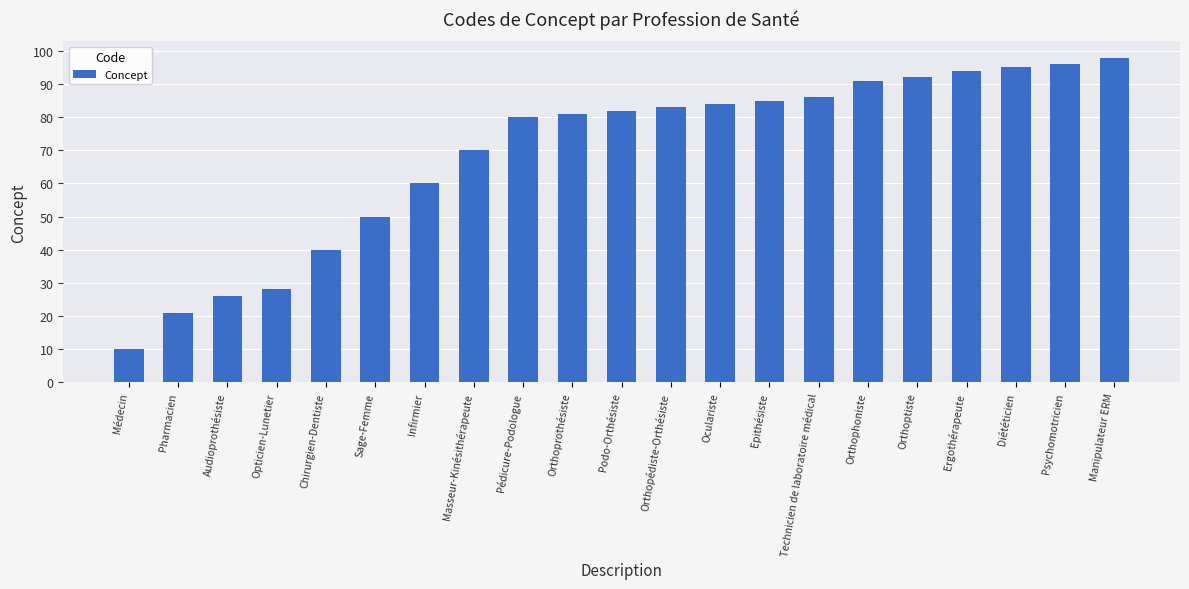

What is the value of the 6th bar from the left?

50